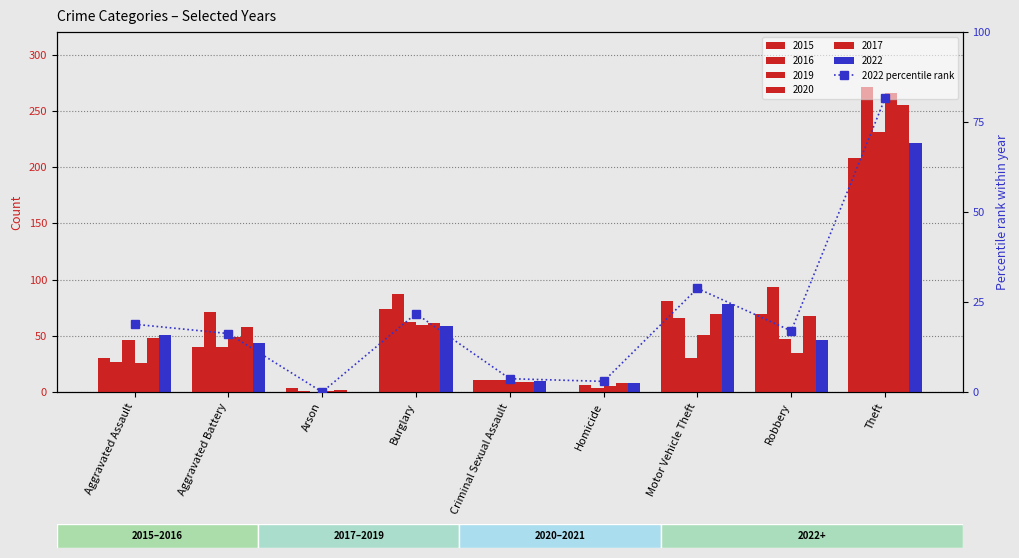

Rank the categories by value from highest to lowest.

Theft, Motor Vehicle Theft, Burglary, Aggravated Assault, Robbery, Aggravated Battery, Criminal Sexual Assault, Homicide, Arson